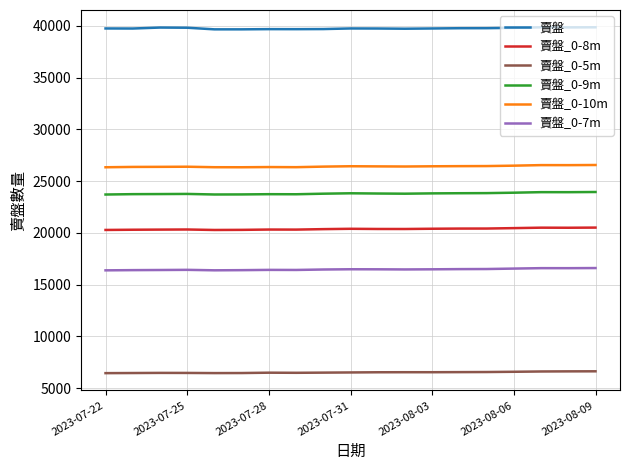

What is the maximum value shown in the chart?

39875